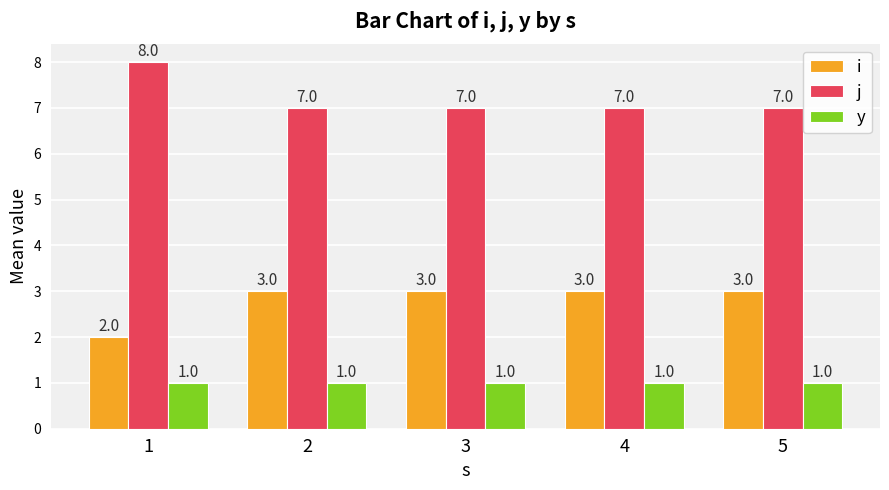

How many groups of bars are there?

5